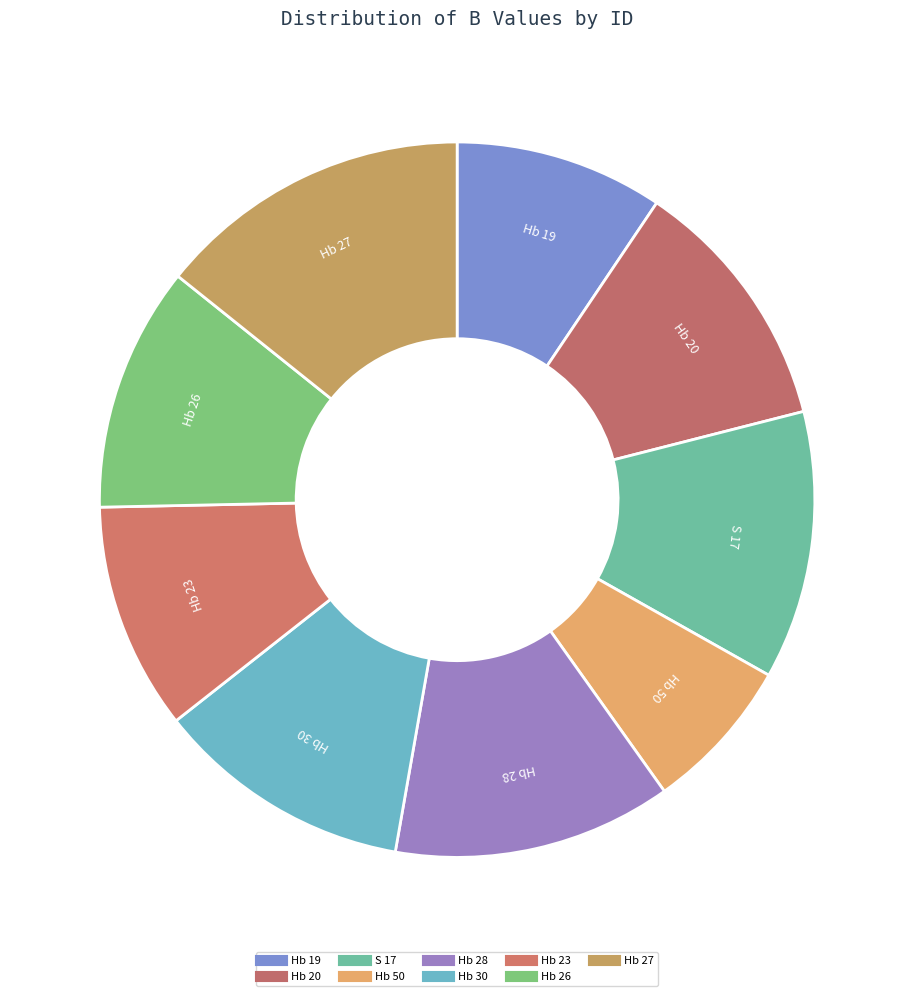

The Hb 26 slice represents 5% of the pie. True or false?

False